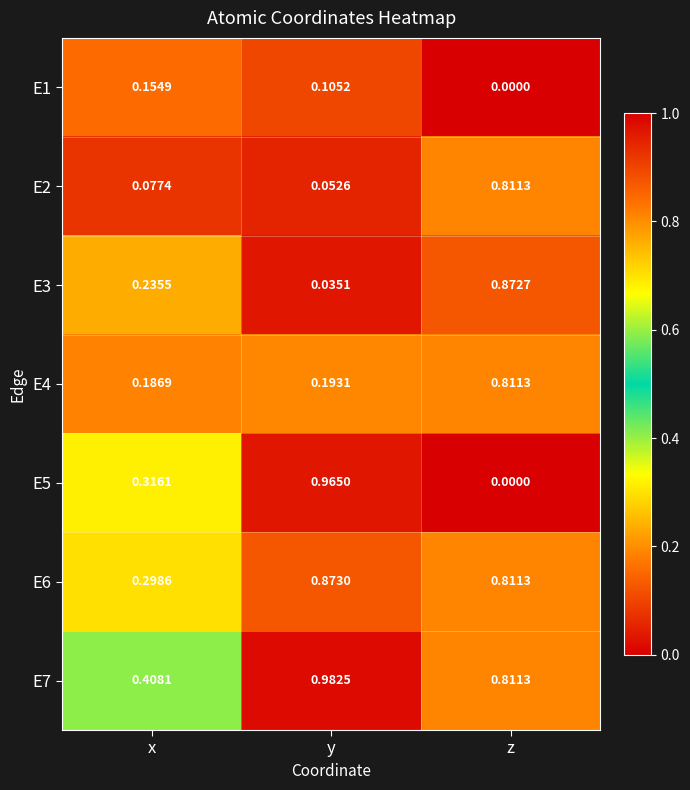

How many distinct data groups are displayed?

7